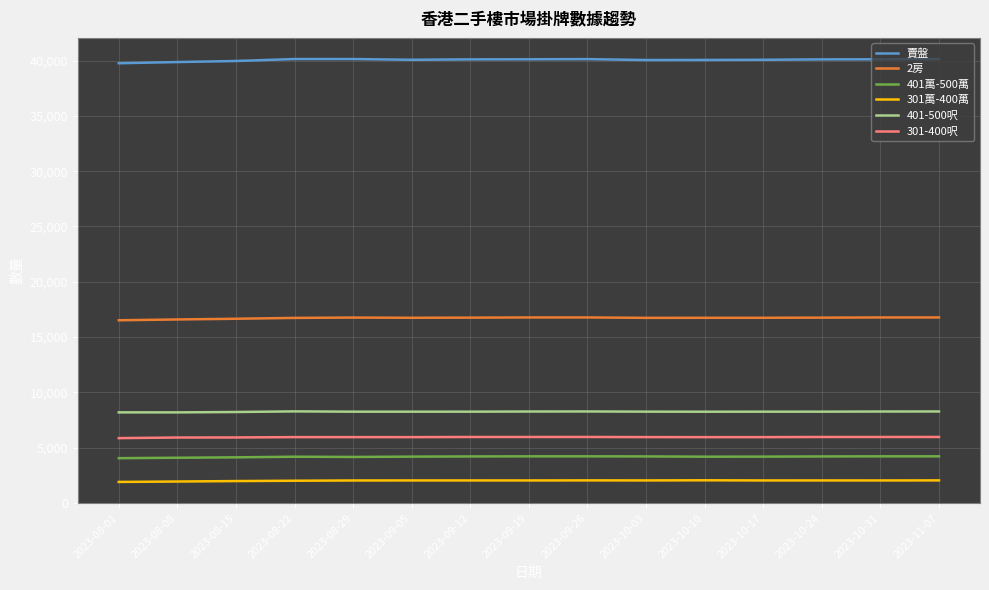

What is the approximate value of 401萬-500萬 at 2023-09-19?

4212